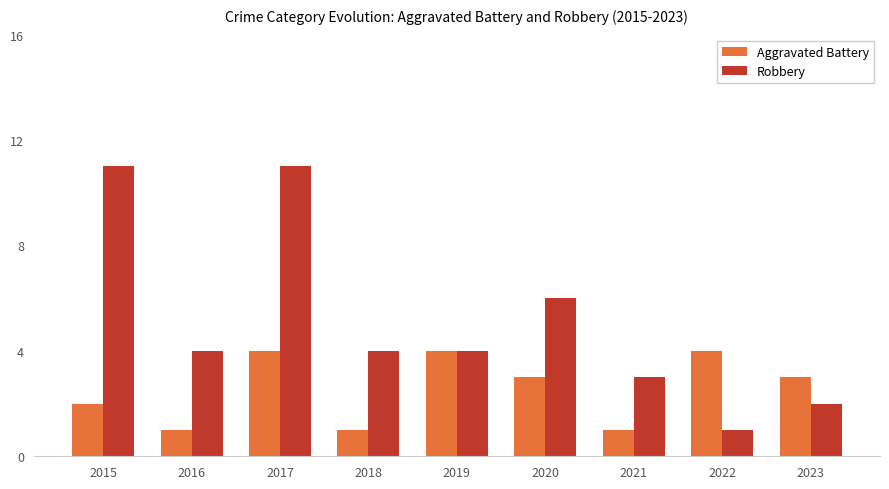

What is the difference between the highest and lowest values at 2018?

3